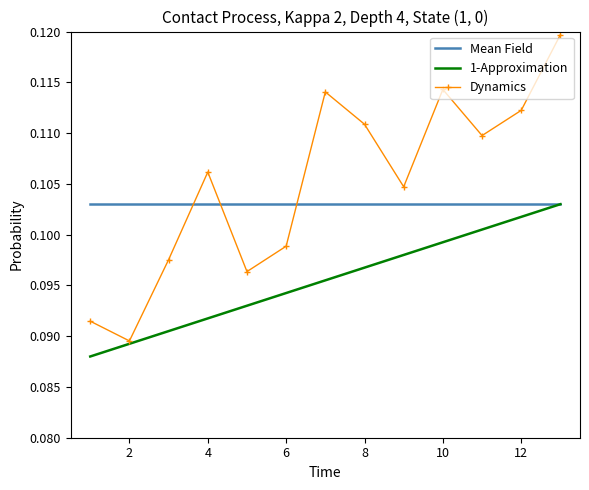

Which series has the largest total across all categories?

Dynamics